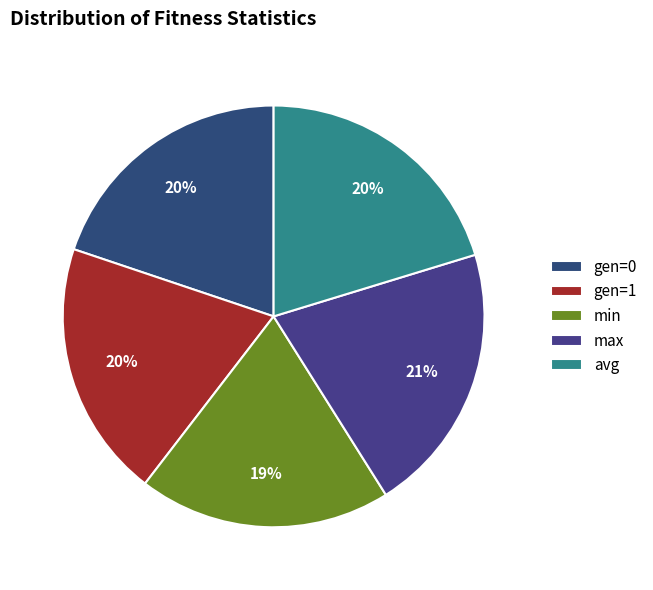

Count the number of slices in the pie.

5